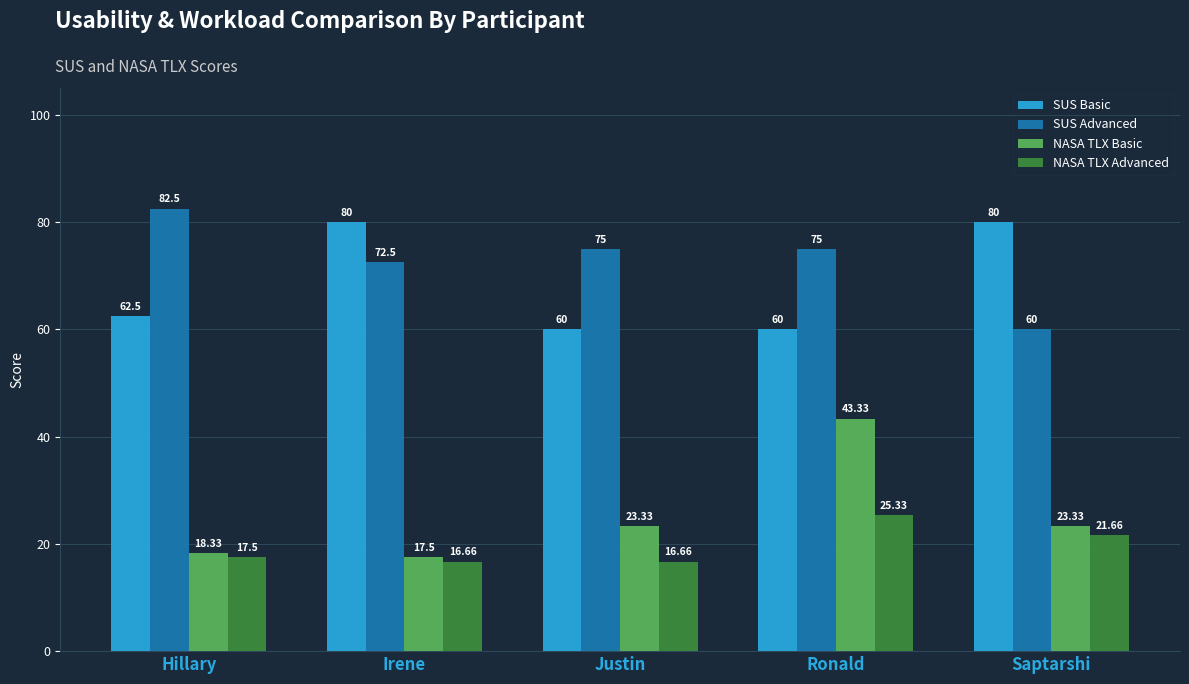

How many values in the SUS Advanced series are below 75?

2